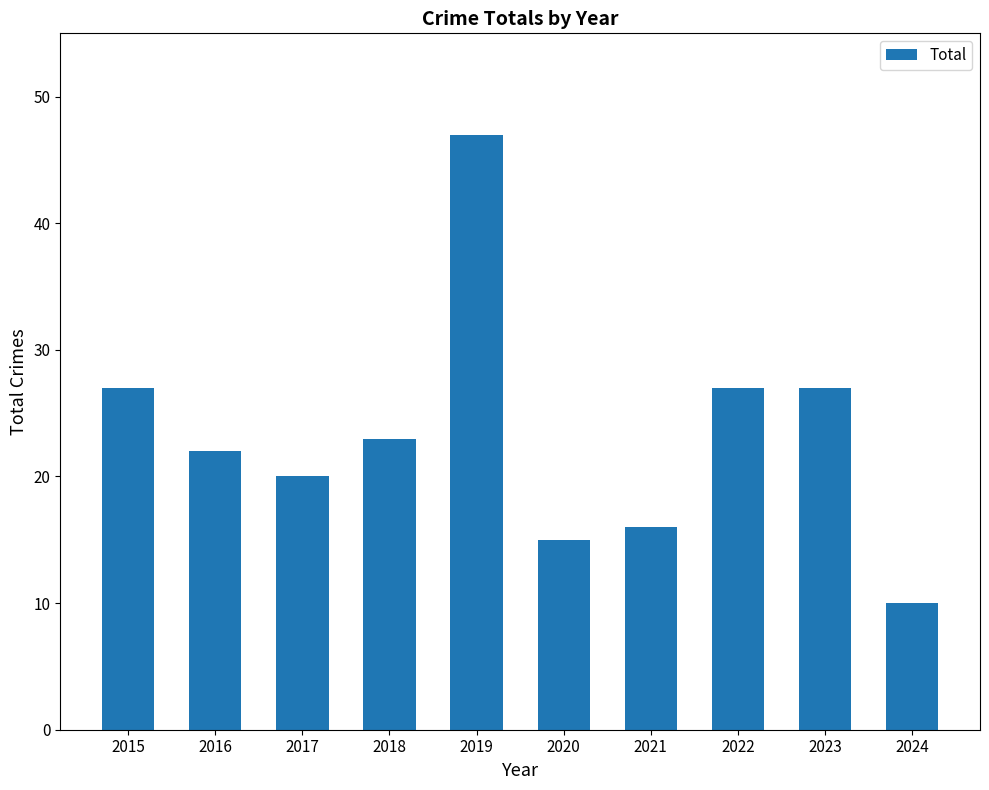

What is the ratio of the value at 2021 to the value at 2024?

1.6